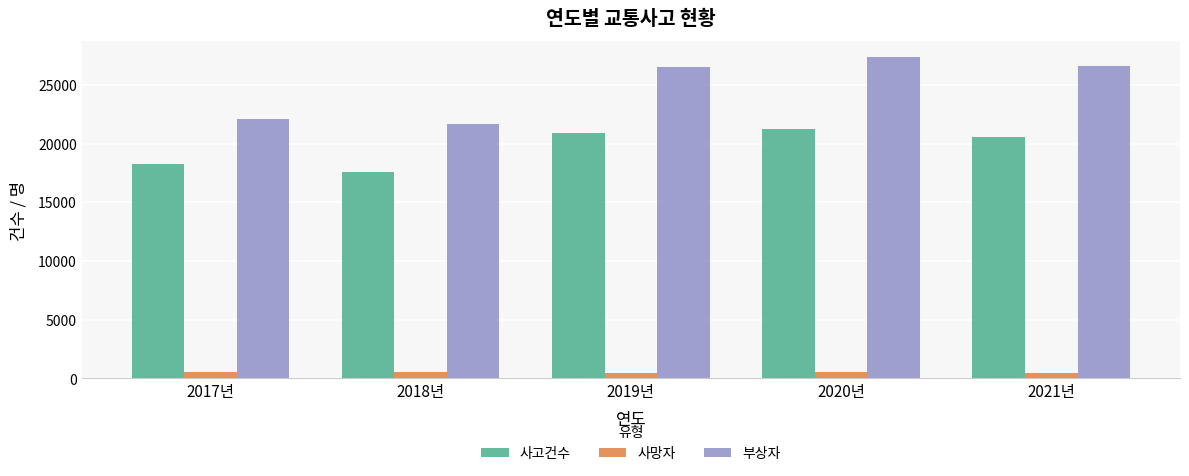

Which category has the highest value in the 사고건수 series?

2020년